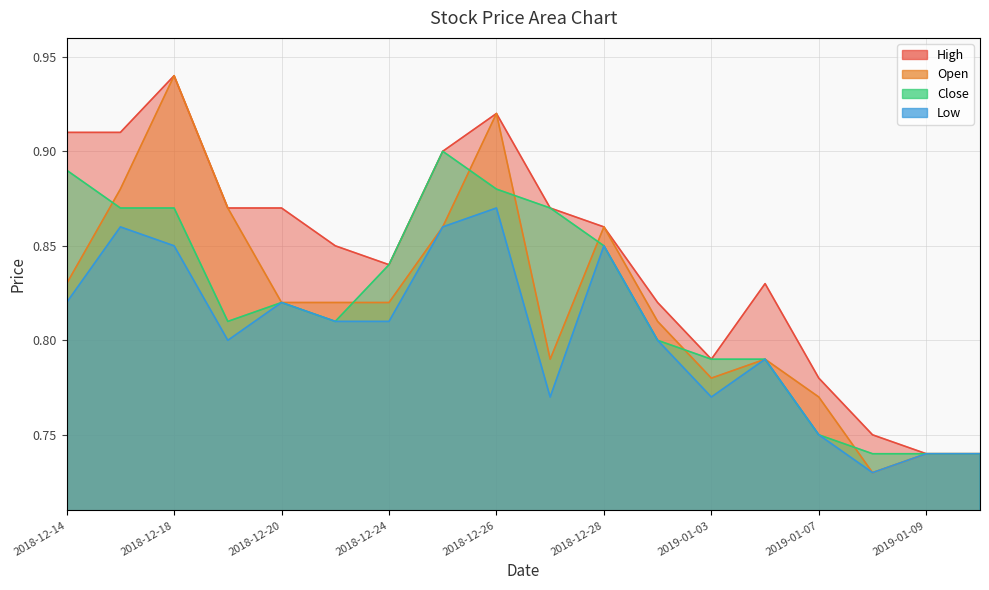

At which label is Low closest to 0?

2019-01-08